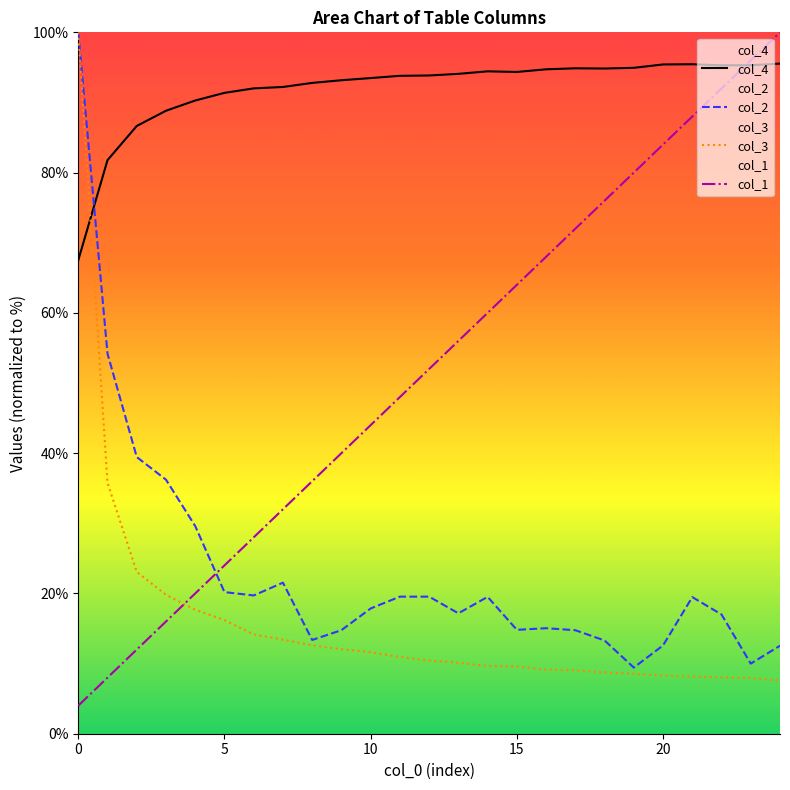

Reading left to right, extract all data points from this chart.

col_1: 4.0	8.0	12.0	16.0	20.0	24.0	28.0	32.0	36.0	40.0	44.0	48.0	52.0	56.0	60.0	64.0	68.0	72.0	76.0	80.0	84.0	88.0	92.0	96.0	100.0
col_2: 100.0	54.2	39.4	36.2	29.6	20.2	19.7	21.5	13.4	14.8	17.9	19.5	19.5	17.2	19.5	14.8	15.0	14.8	13.3	9.4	12.6	19.5	17.0	10.0	12.5
col_3: 100.0	35.8	23.1	19.8	17.7	16.2	14.2	13.4	12.6	12.1	11.6	10.9	10.4	10.1	9.7	9.6	9.1	9.1	8.7	8.5	8.3	8.2	8.0	8.0	7.6
col_4: 67.5	81.8	86.7	88.8	90.3	91.4	92.0	92.2	92.8	93.2	93.5	93.8	93.8	94.1	94.4	94.3	94.7	94.9	94.8	94.9	95.4	95.5	95.3	95.3	95.5